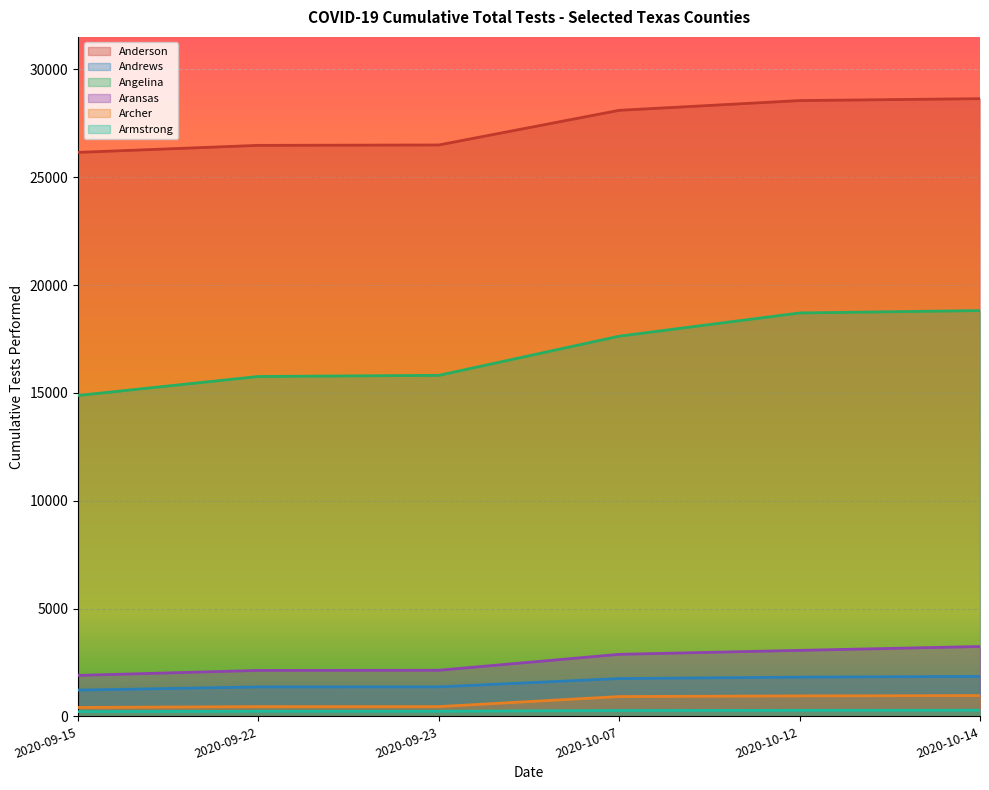

The Andrews series shows 2381 at 2020-09-22. True or false?

False